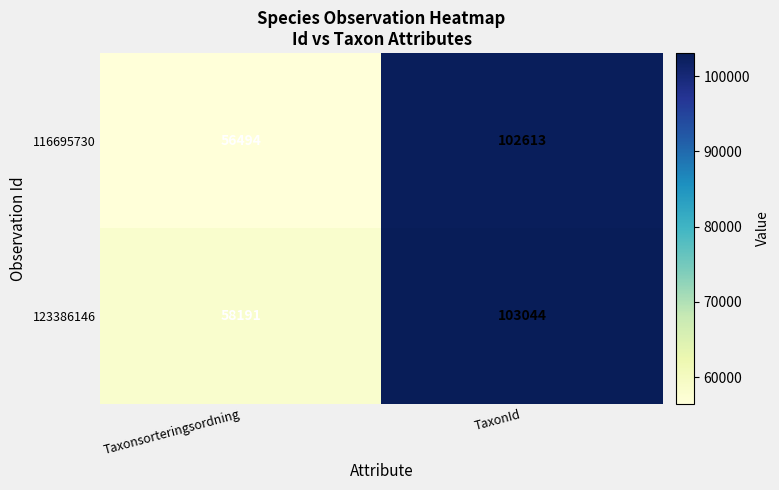

What is the approximate value of 116695730 at TaxonId, to the nearest 50?

102600